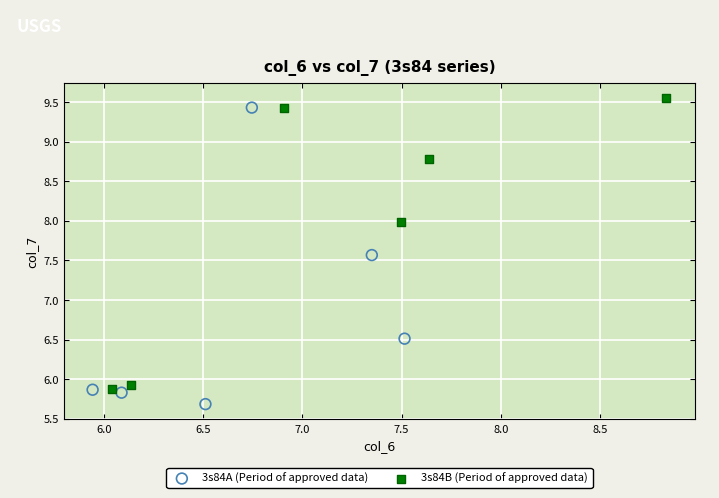

Which series reaches the minimum Y coordinate?

3s84A (Period of approved data)